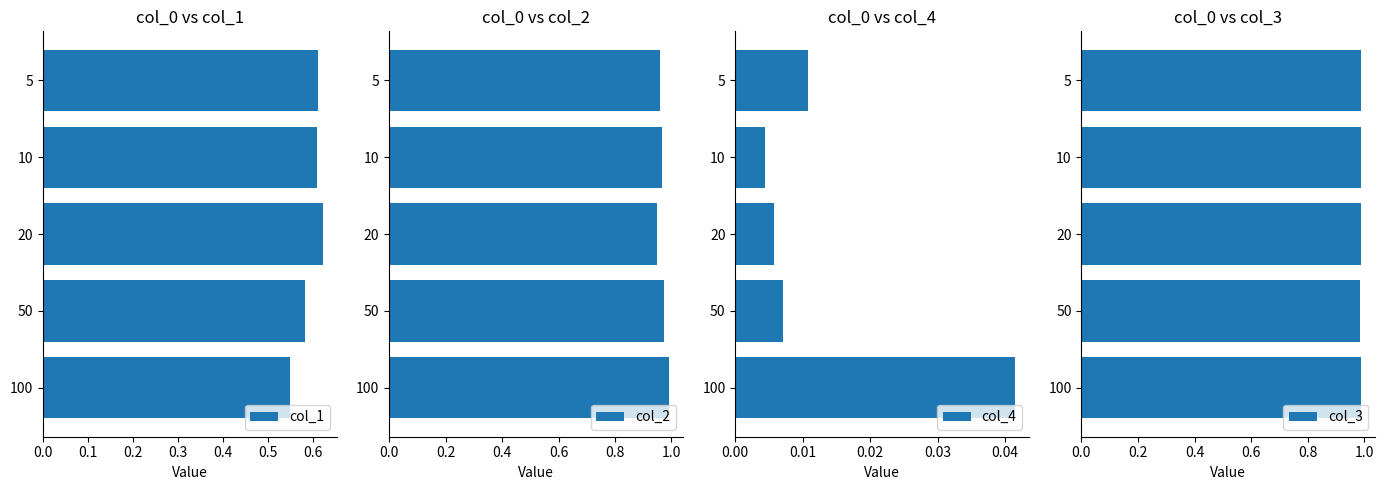

True or false: col_3 has a value of 0.4 at 20.

False